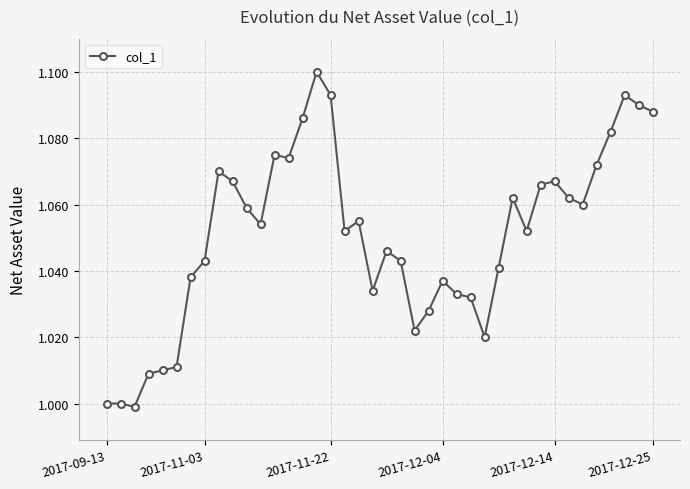

True or false: there are more than 1 points higher than both neighbors.

True